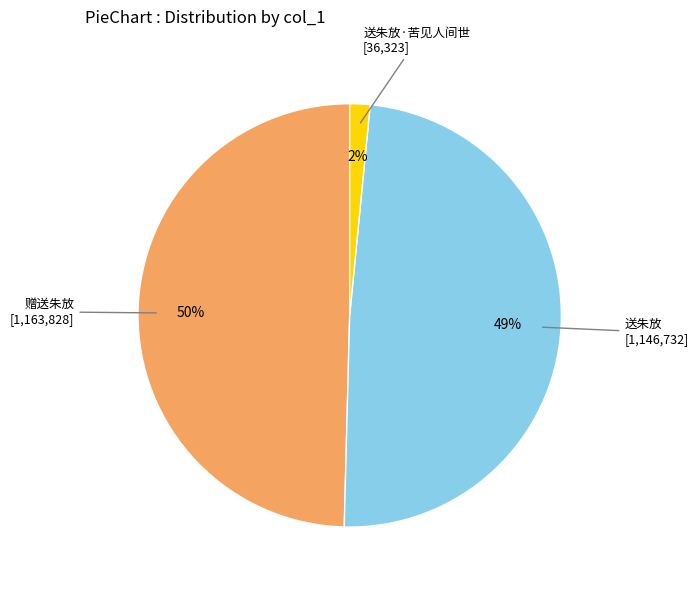

To the nearest percent, what is the combined percentage of 送朱放·苦见人间世 and 送朱放?

50%